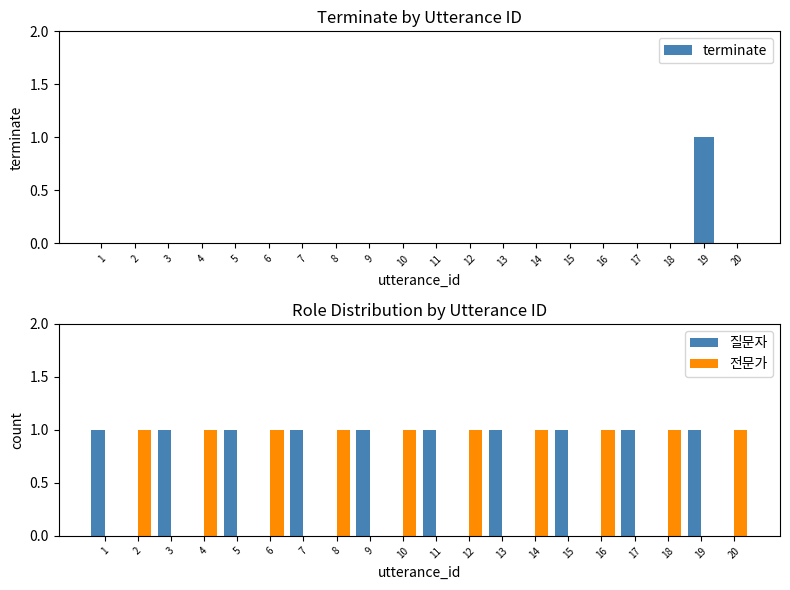

What is the difference between the maximum and second lowest values in the 전문가 series?

1